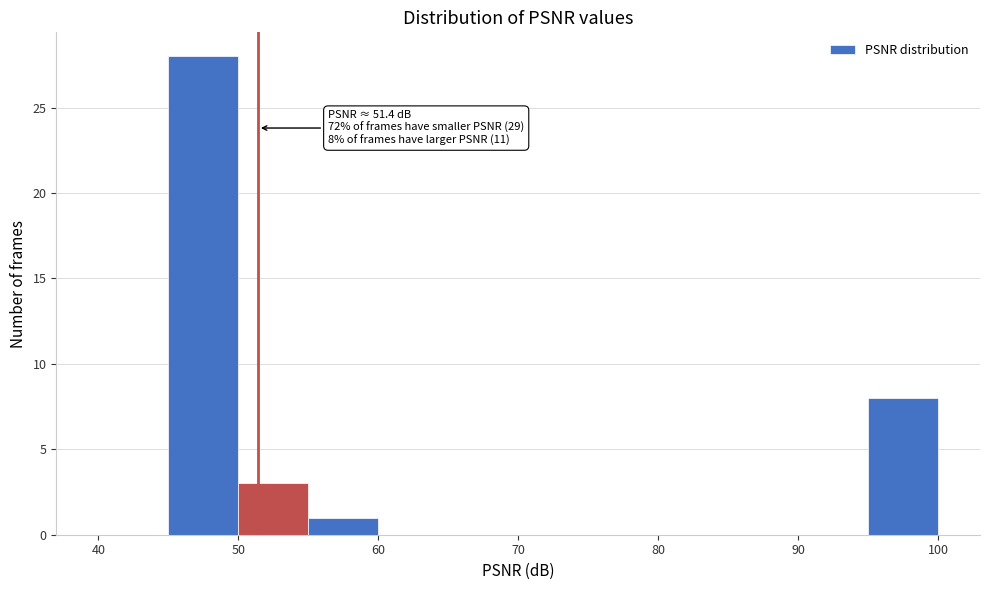

Which range on the x-axis has the tallest bar?

45 to 50